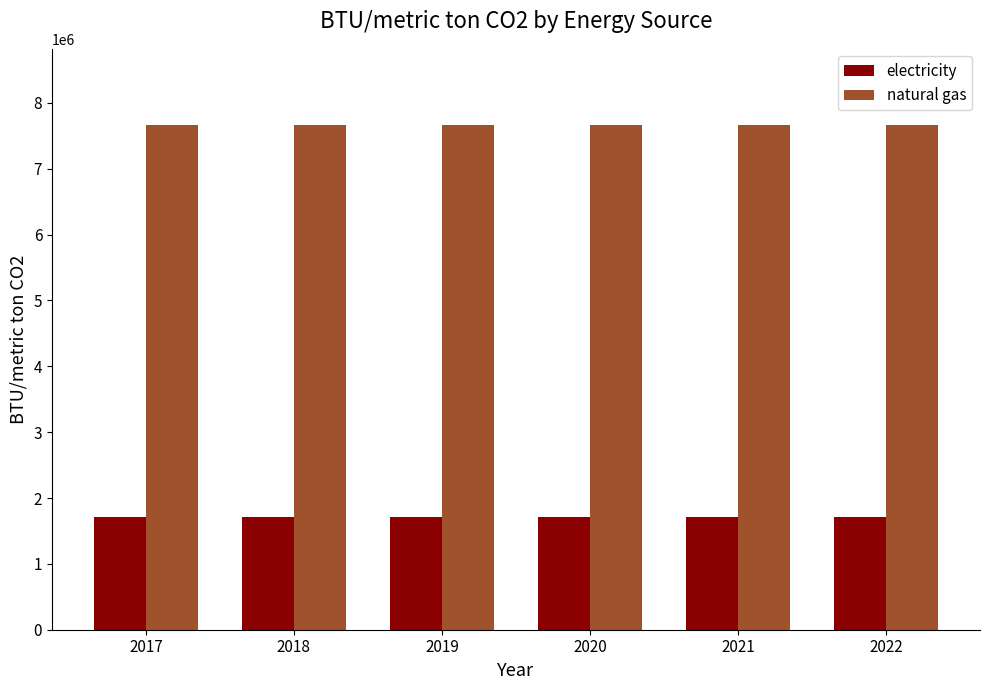

Rank the series by their average value, from highest to lowest.

natural gas, electricity